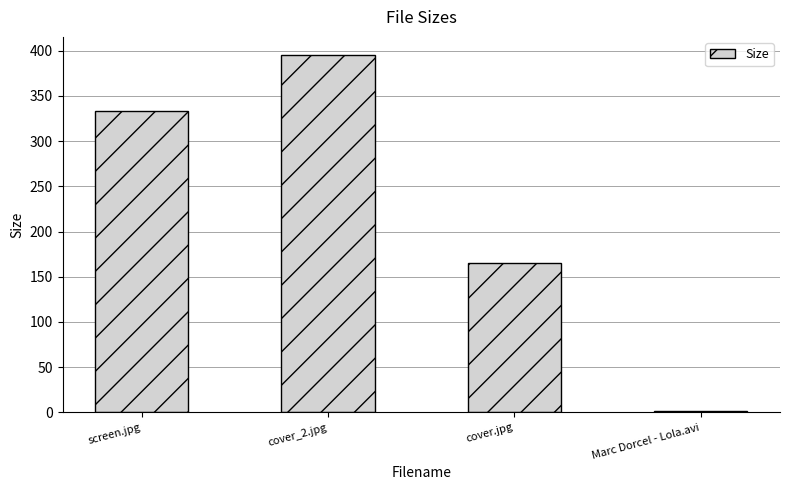

List the labels in order of value, smallest first.

Marc Dorcel - Lola.avi, cover.jpg, screen.jpg, cover_2.jpg